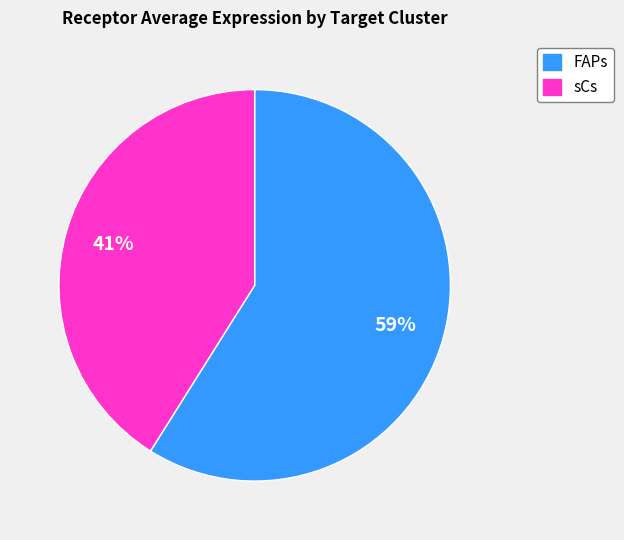

What percentage is the FAPs slice, to the nearest percent?

59%